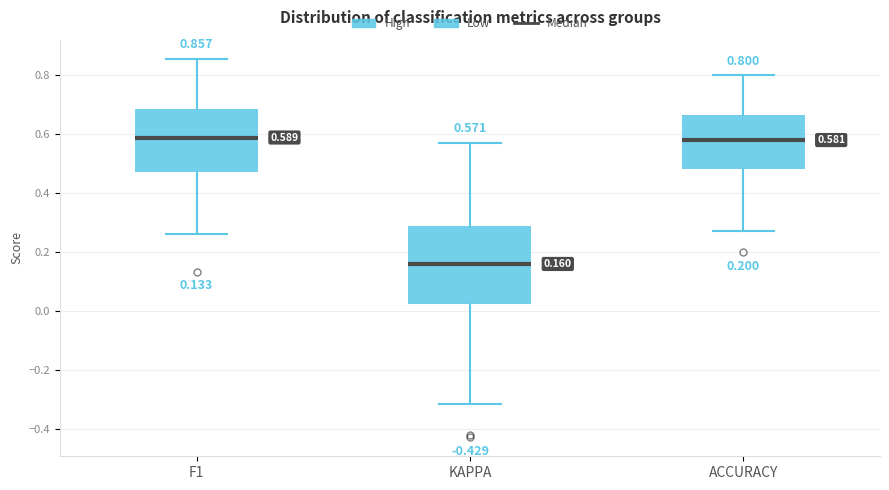

Comparing the boxes themselves (not the whiskers), which one is the tallest?

KAPPA